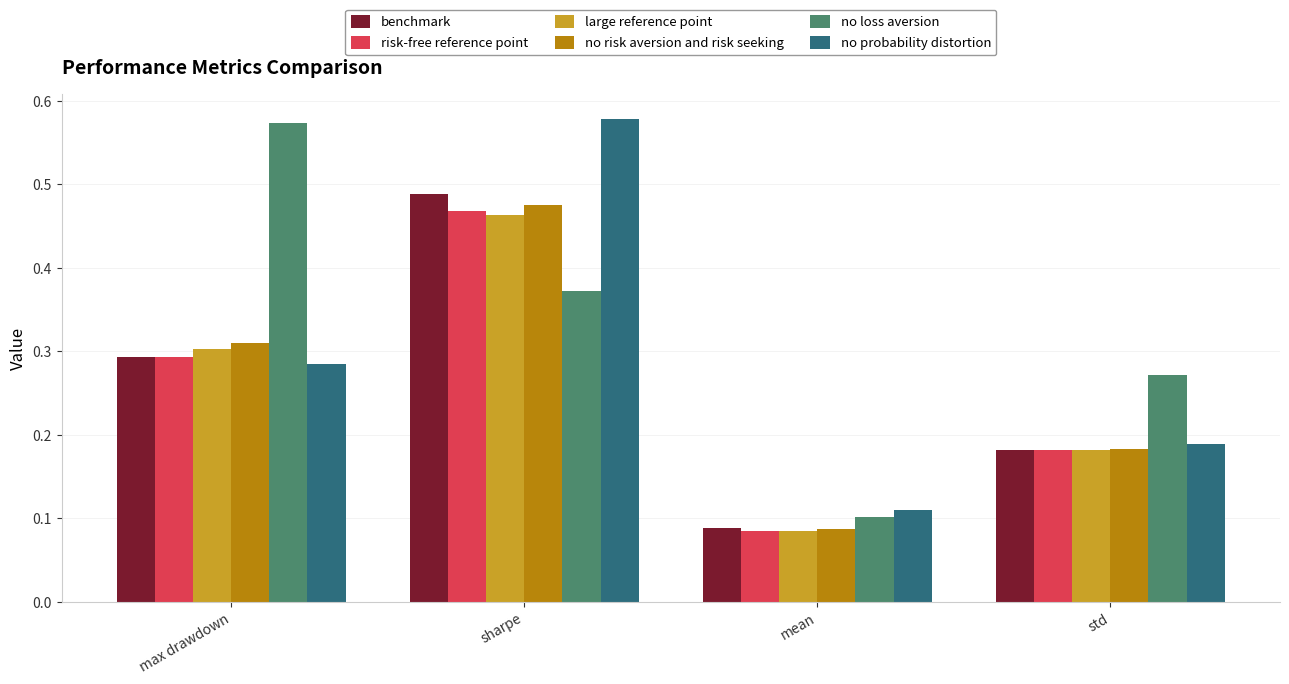

What is the label of the 2nd bar from the right?

mean